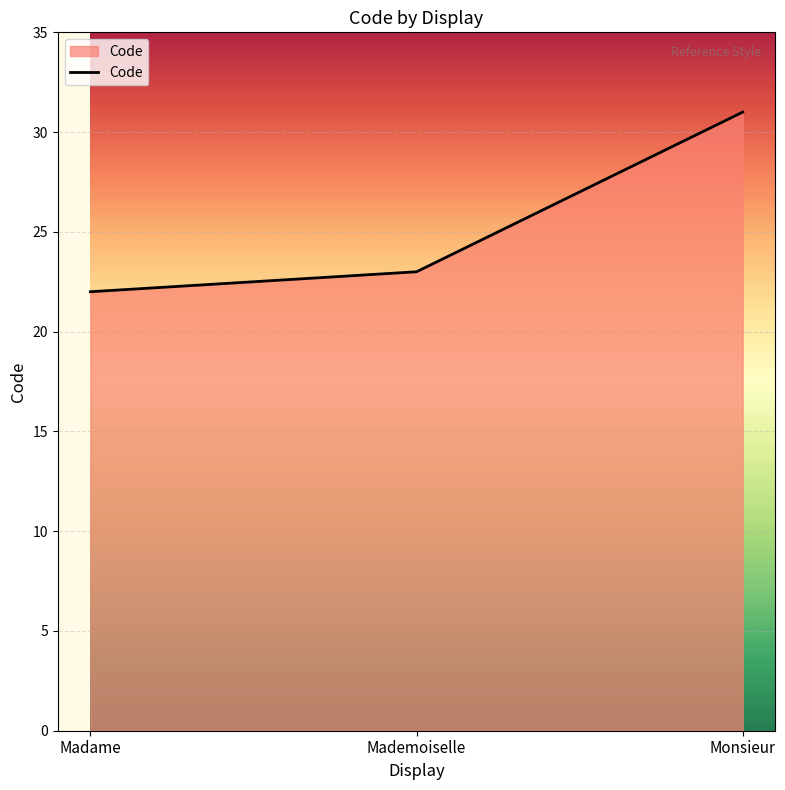

Between Monsieur and Mademoiselle, which is larger?

Monsieur